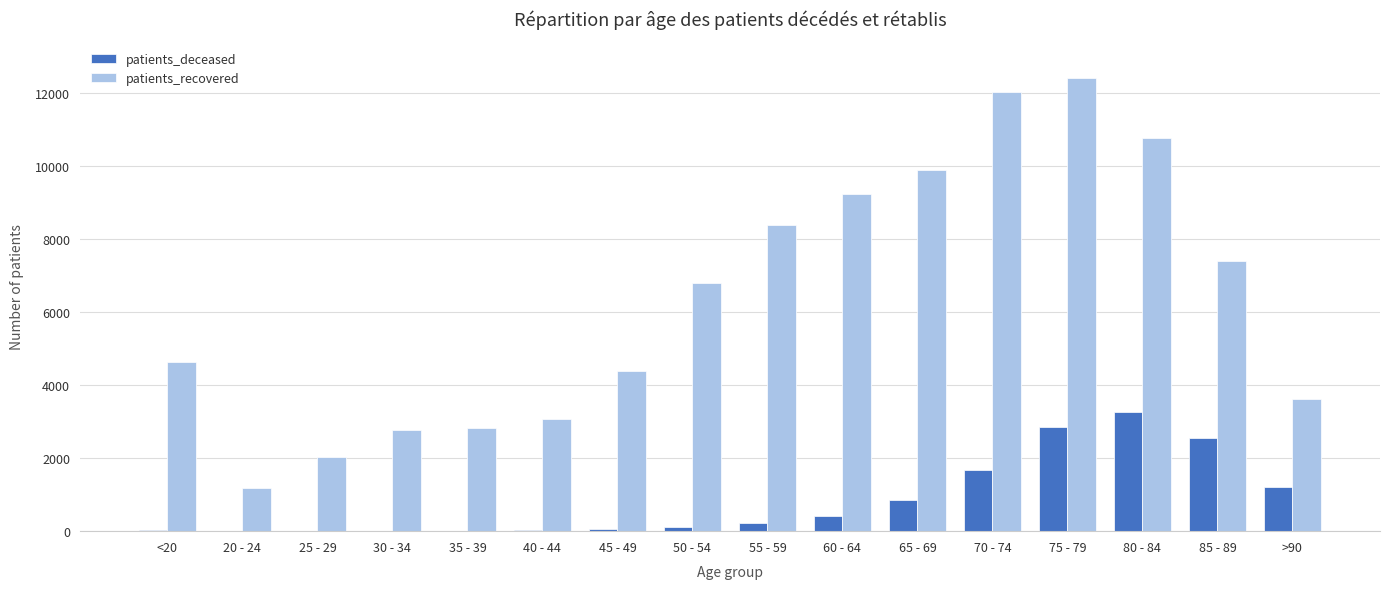

Which label corresponds to the largest value in the chart?

75 - 79